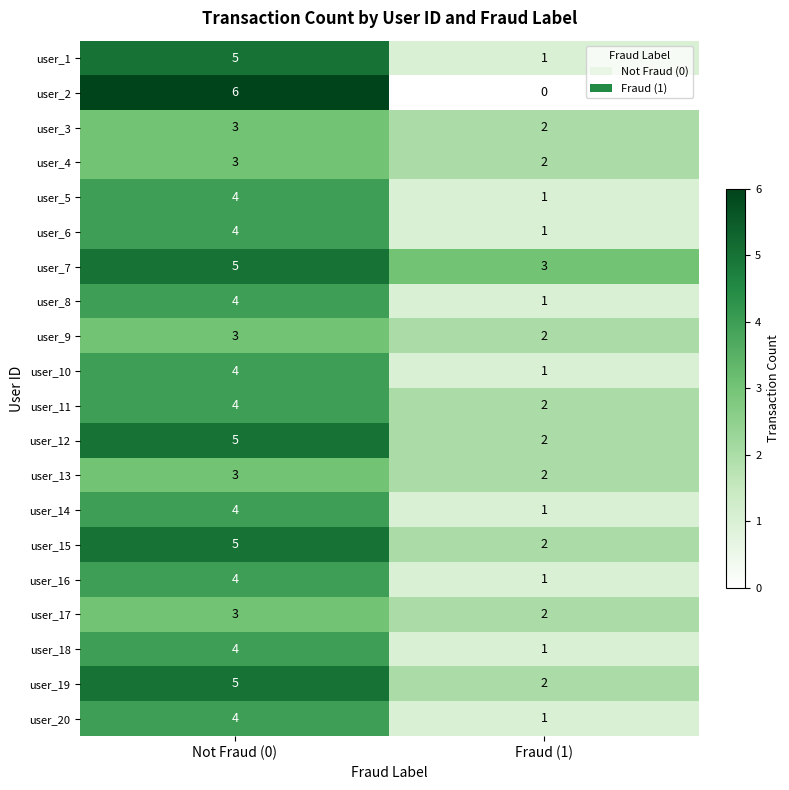

What is the highest value of the user_16 series?

4